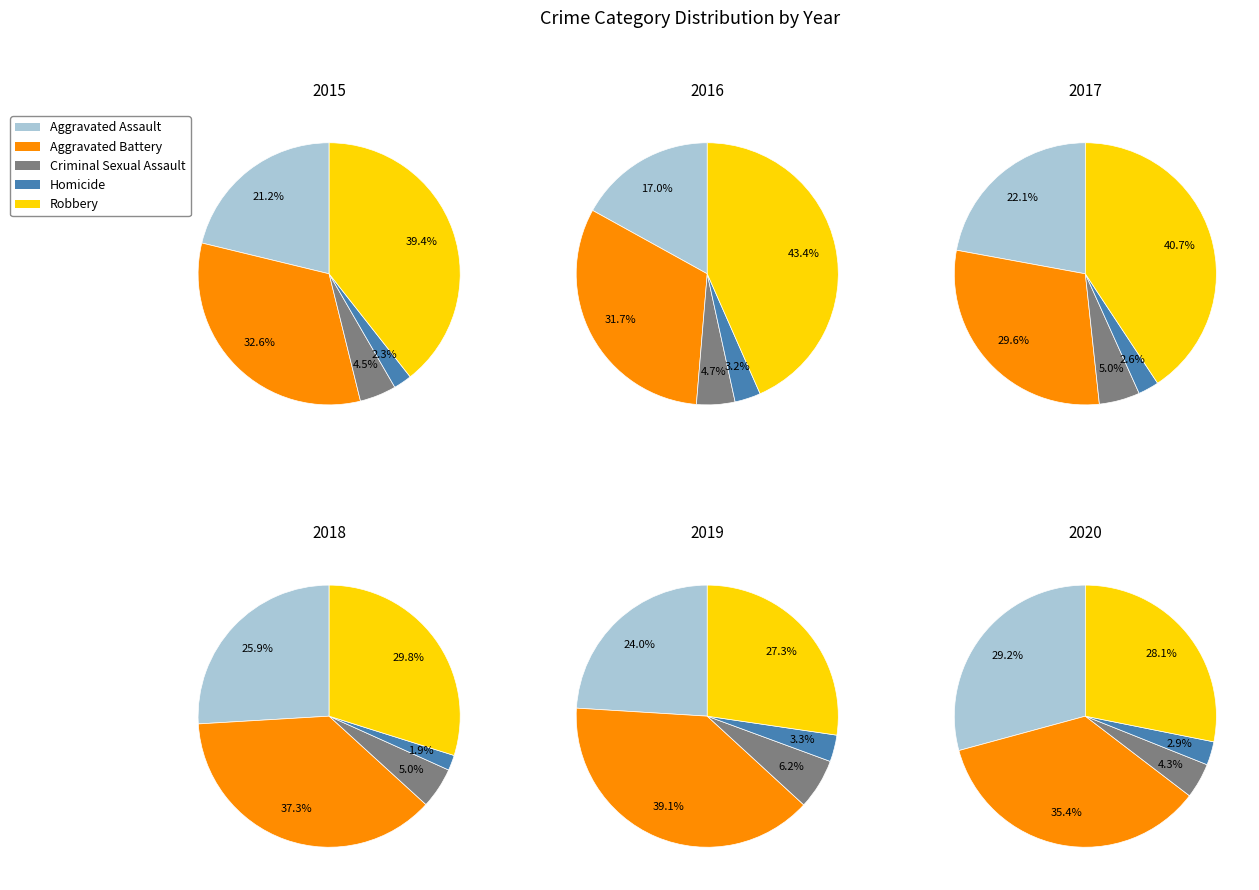

Which slice is the largest?

Robbery